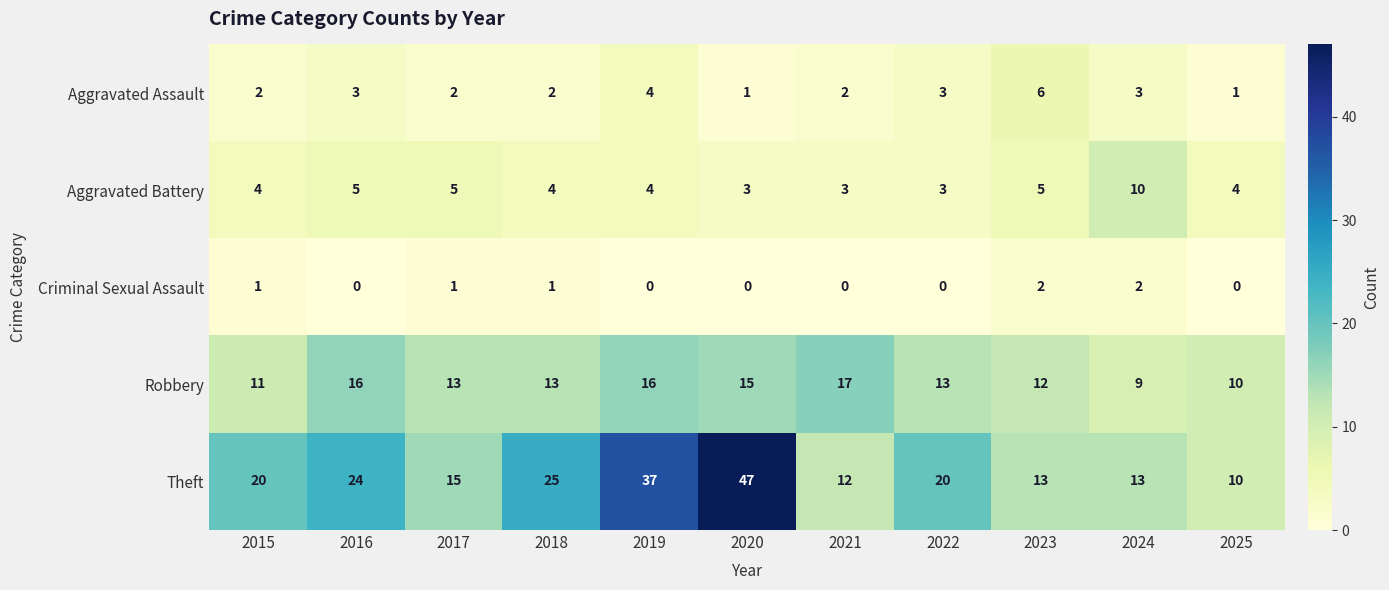

What is the sum of the Aggravated Assault values at 2025 and 2017?

3